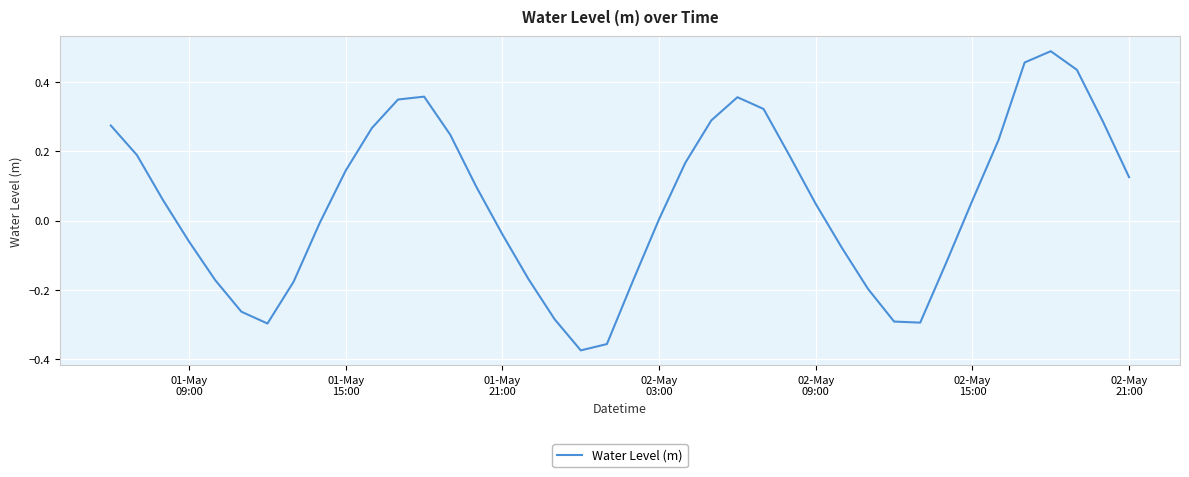

What is the difference between the maximum and minimum values?

0.9